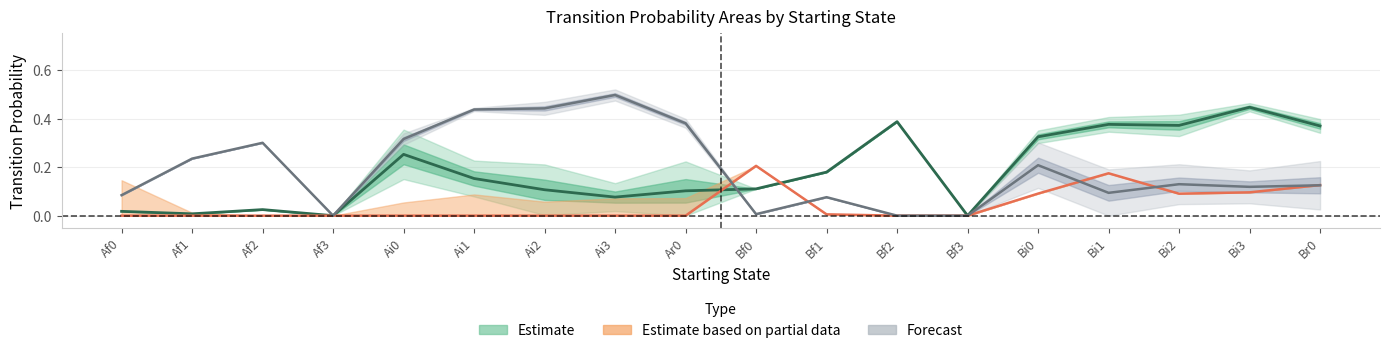

What is the total value across all series at Bi1?

0.6